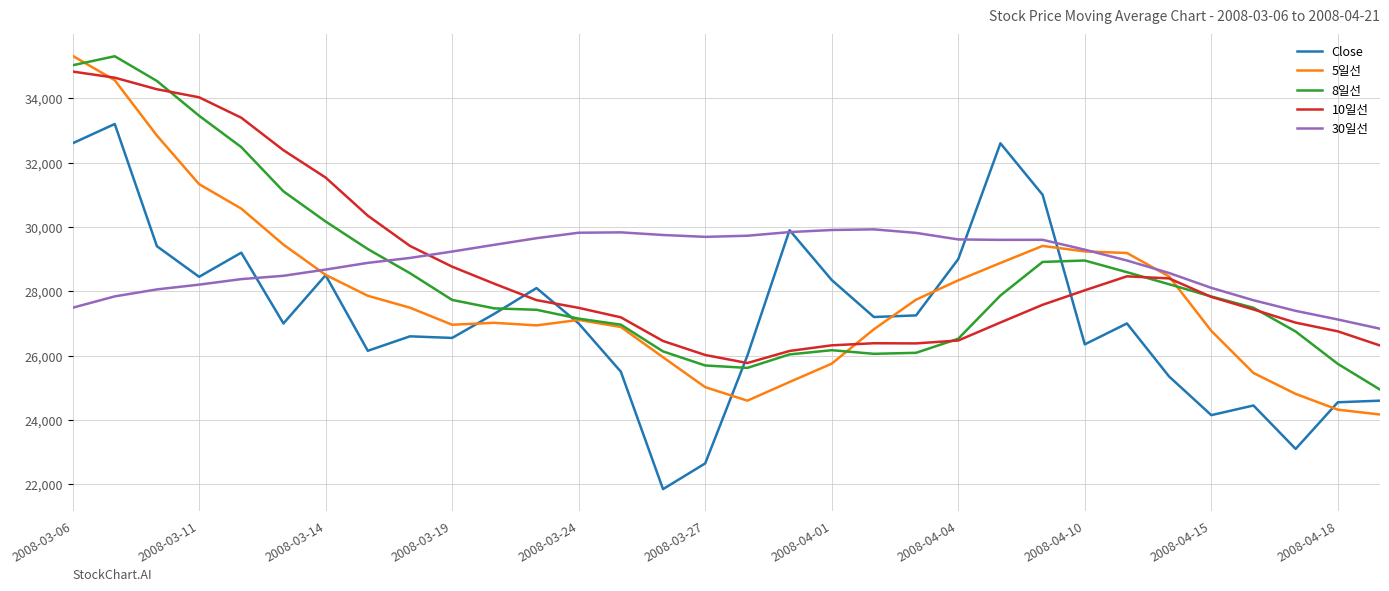

What is the maximum value for Close?

33200.0